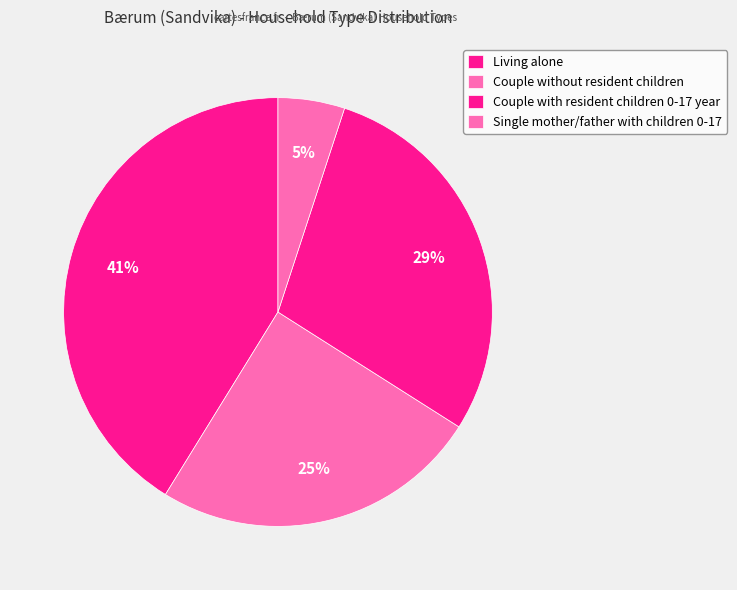

Count the number of slices in the pie.

4